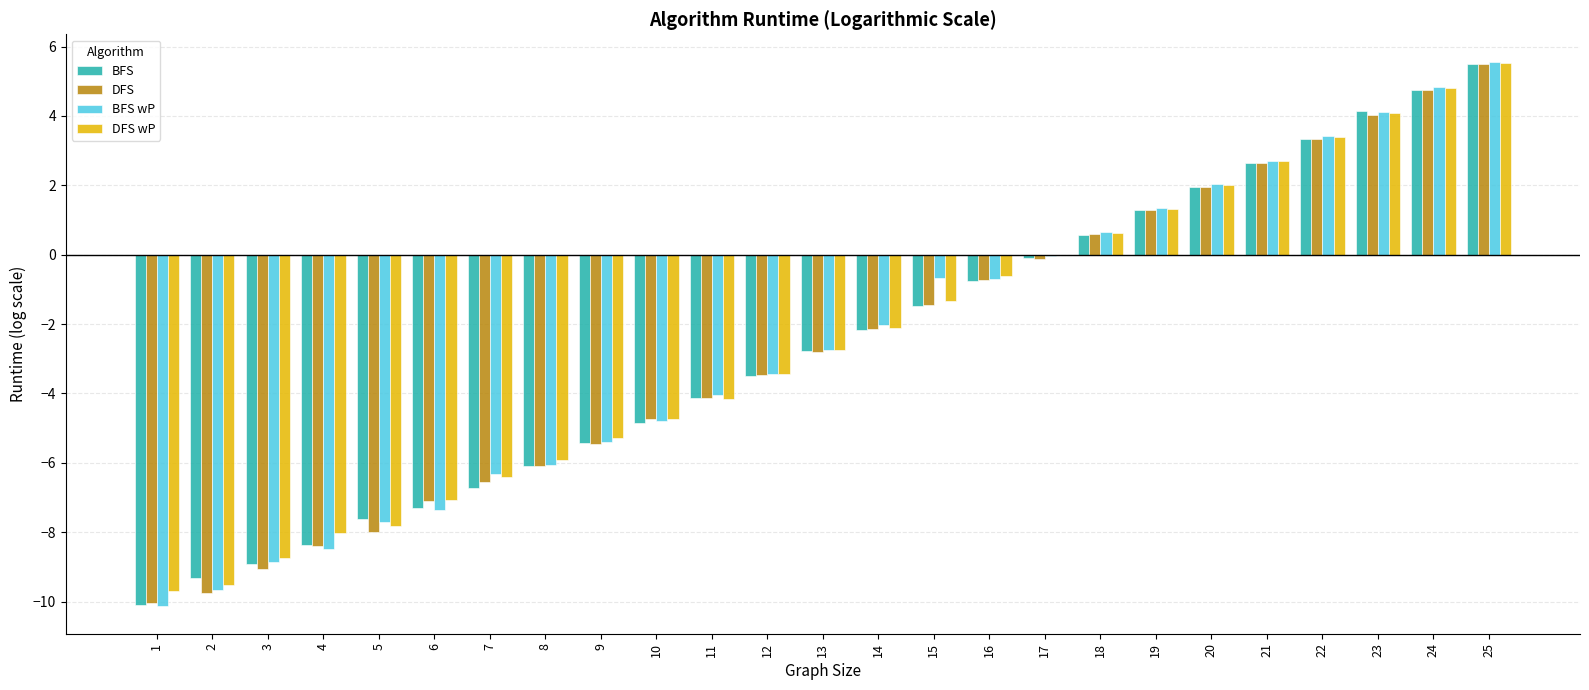

The value of BFS wP at 9 is -5.4. True or false?

True